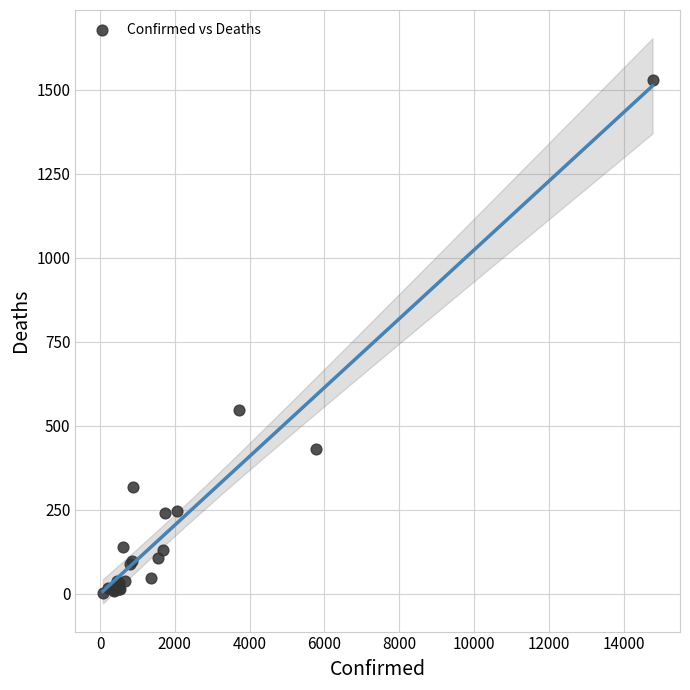

What Y value in the scatter plot is closest to 765?

548